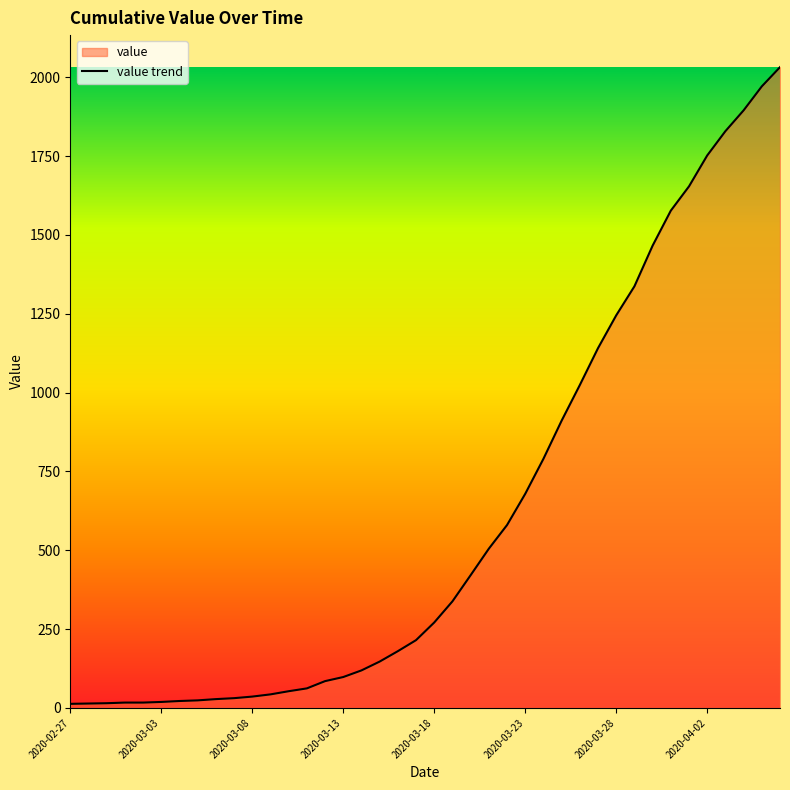

What is the greatest value displayed?

2032